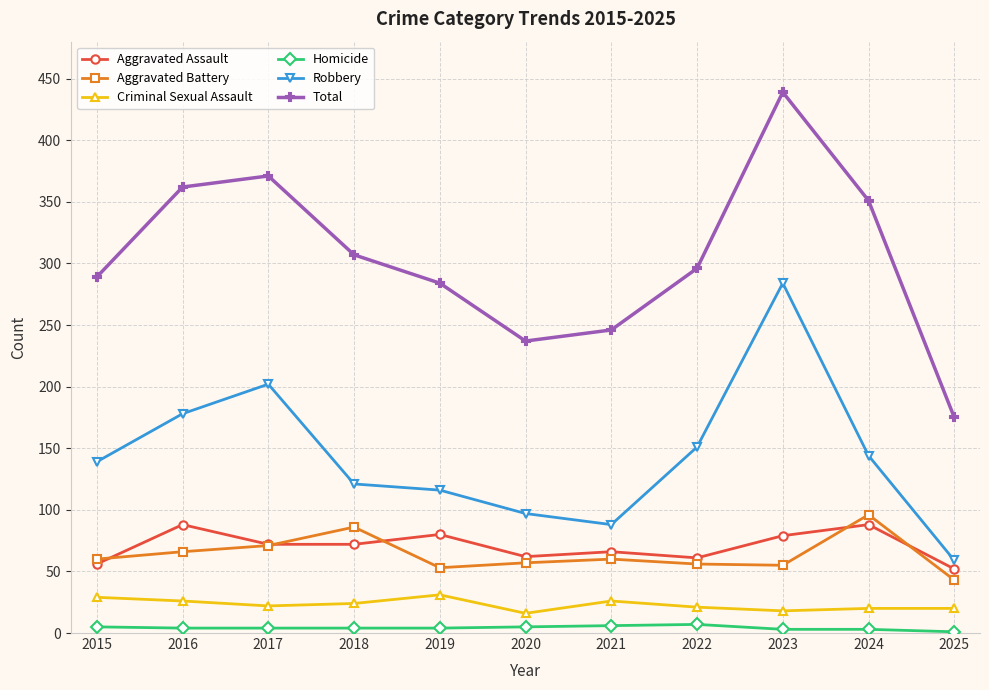

Rank the series at 2016 from lowest to highest value.

Homicide, Criminal Sexual Assault, Aggravated Battery, Aggravated Assault, Robbery, Total